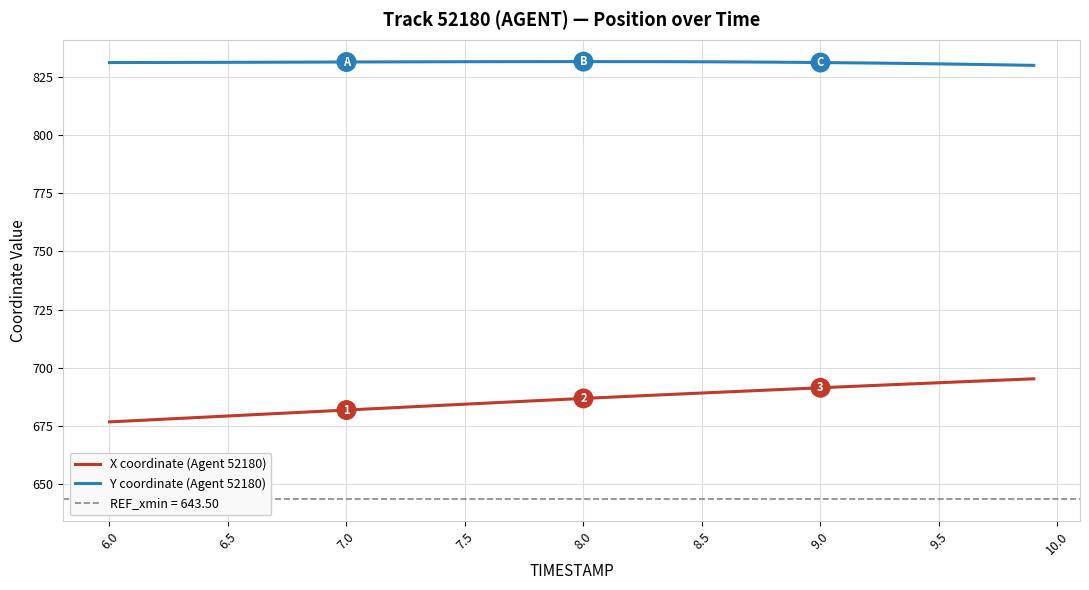

True or false: Y coordinate (Agent 52180) and X coordinate (Agent 52180) cross at least once.

False